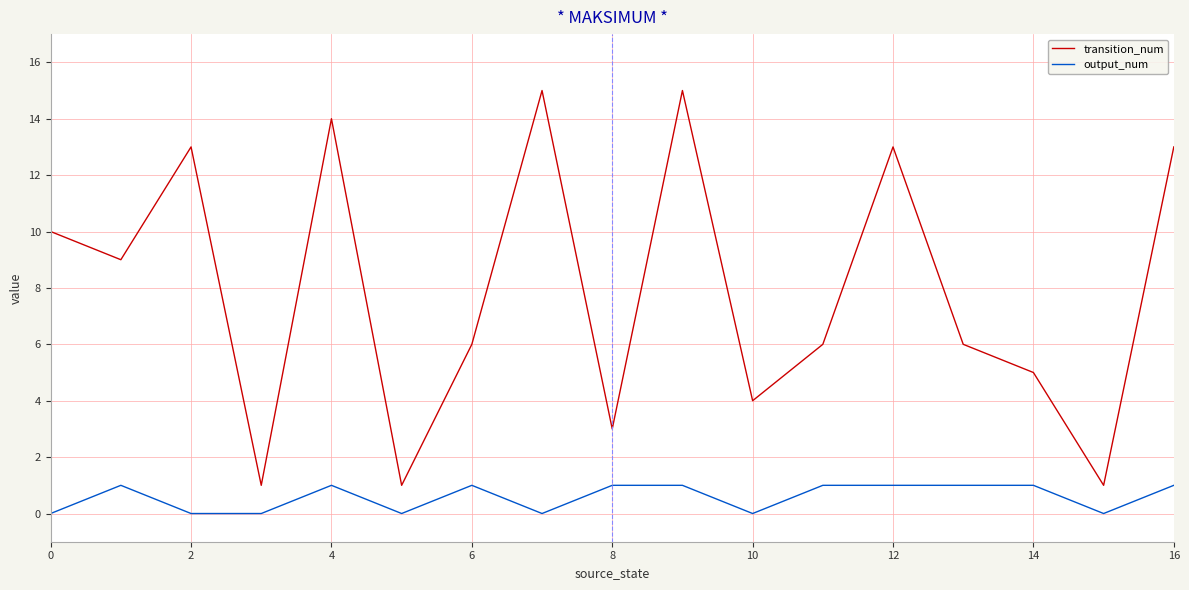

True or false: transition_num and output_num cross at least once.

False